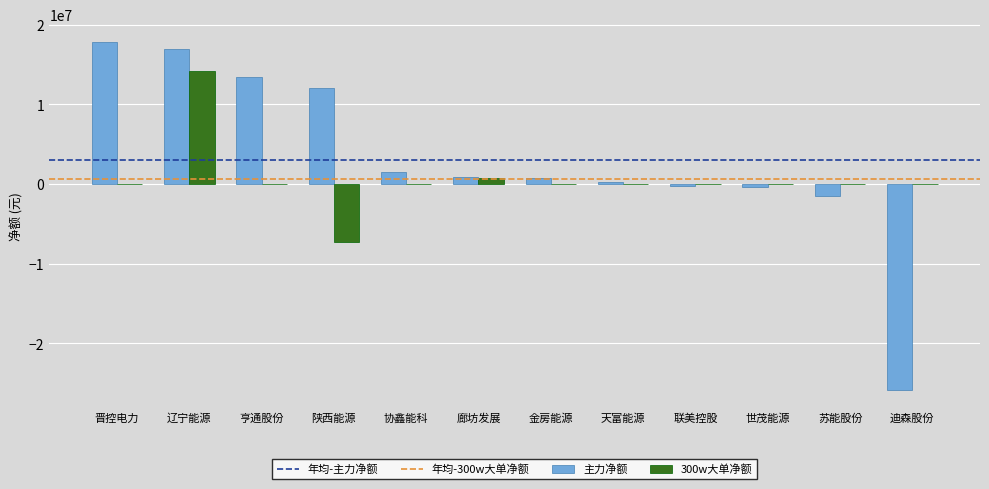

Which series has the largest total across all categories?

主力净额